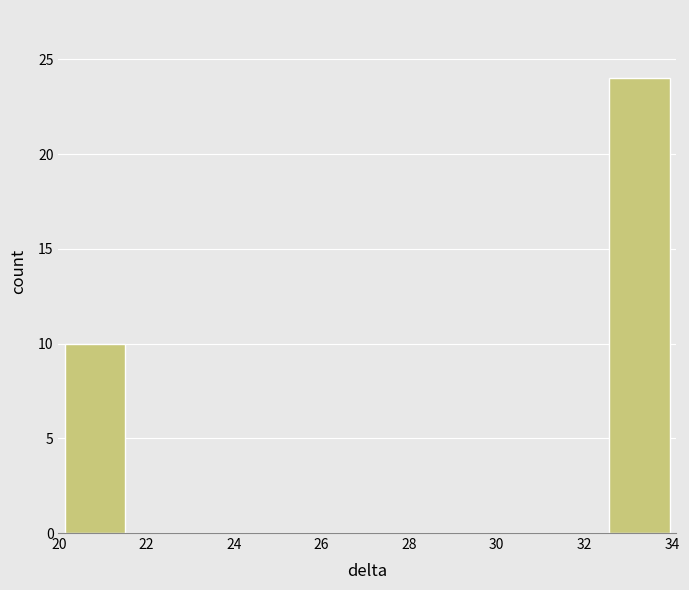

Over which range of the x-axis is the bar tallest?

32.6 to 34.0